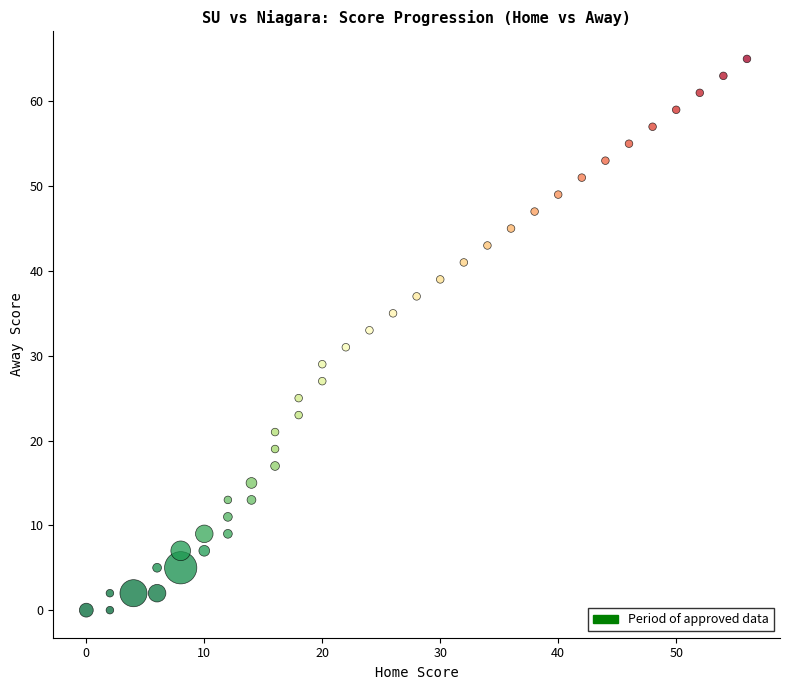

What is the range of Y values (max minus min)?

65